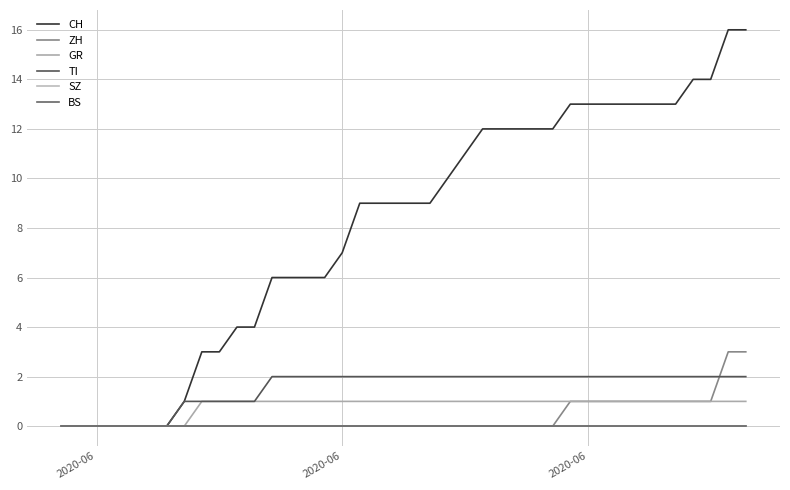

What is the sum of all CH values?

323